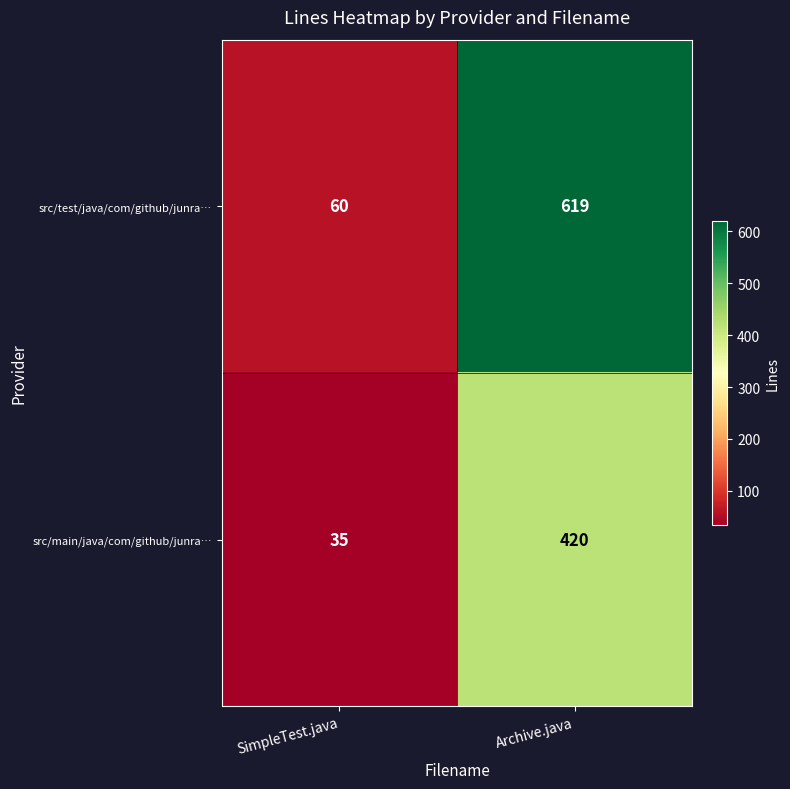

Reading left to right, transcribe all the data shown in this chart.

src/test/java/com/github/junra…: SimpleTest.java=60	Archive.java=619
src/main/java/com/github/junra…: SimpleTest.java=35	Archive.java=420